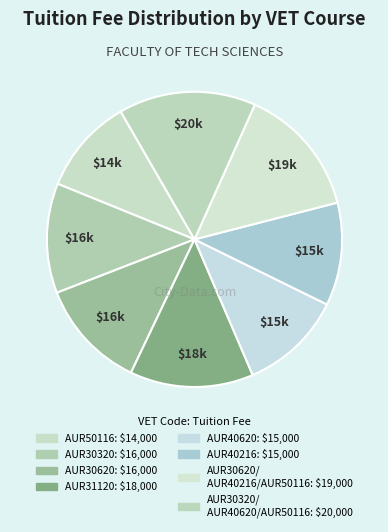

To the nearest percent, what is the difference between the largest and smallest slice percentages?

5%